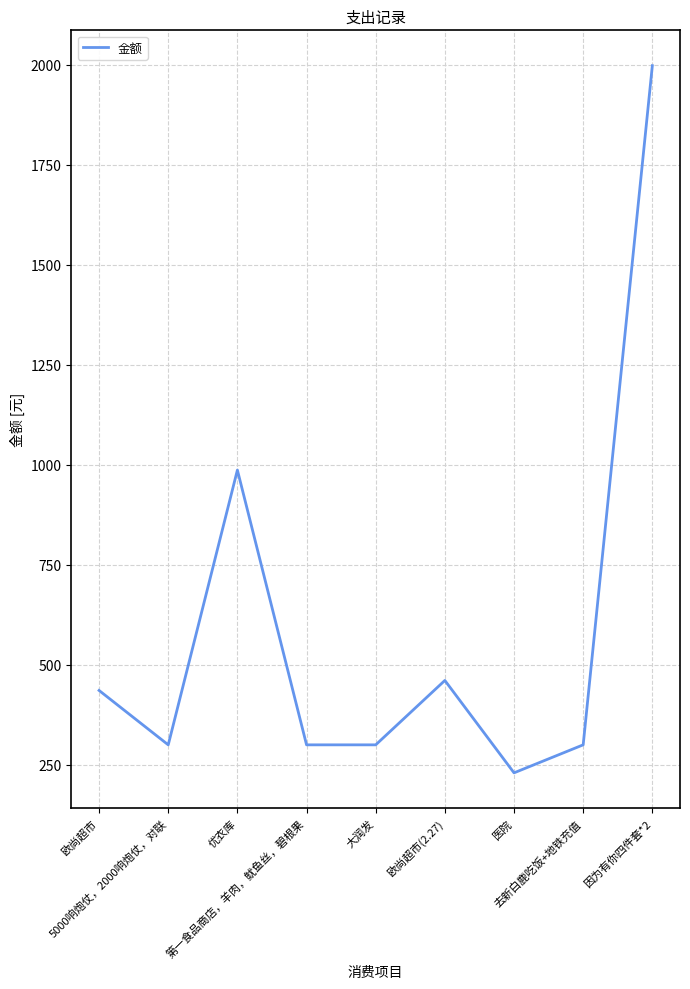

Is it true that the value at 5000响炮仗，2000响炮仗，对联 is 300?

True